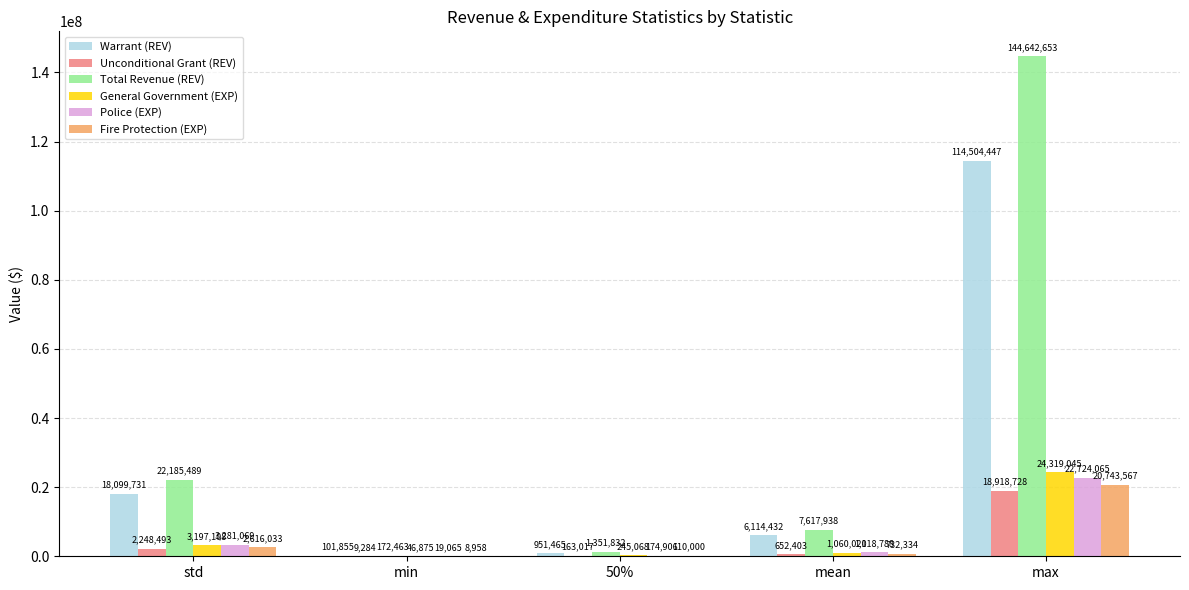

Read the Fire Protection (EXP) value at std.

2616032.5